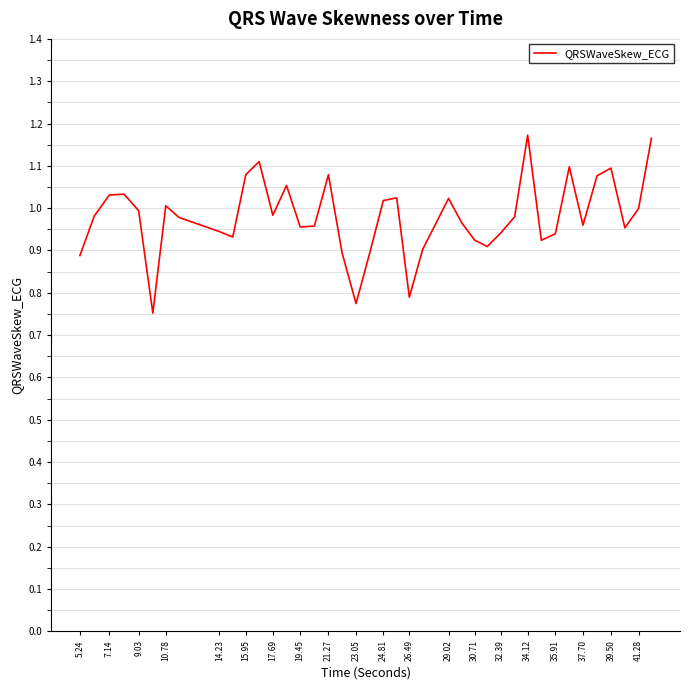

What is the sum of all values?

39.2